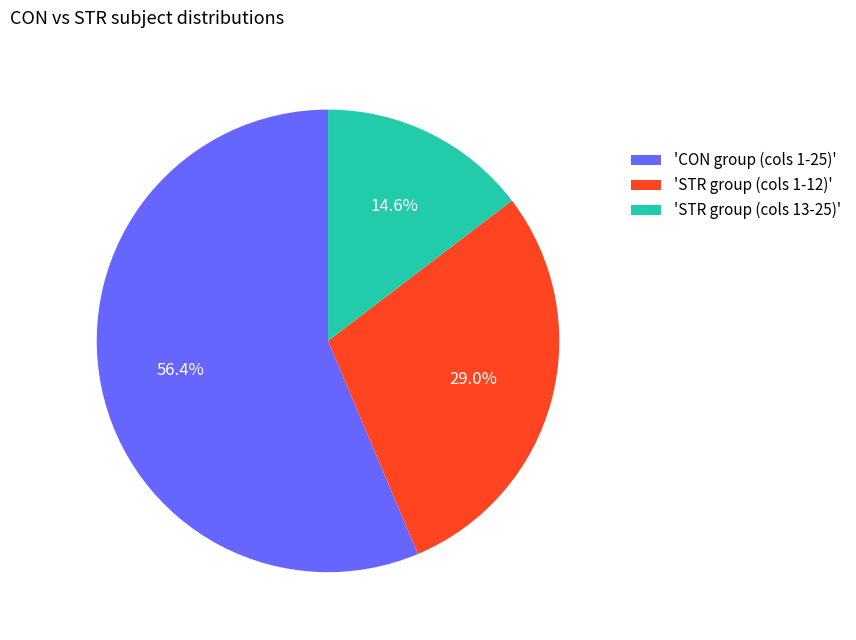

Does any single category account for the majority?

Yes